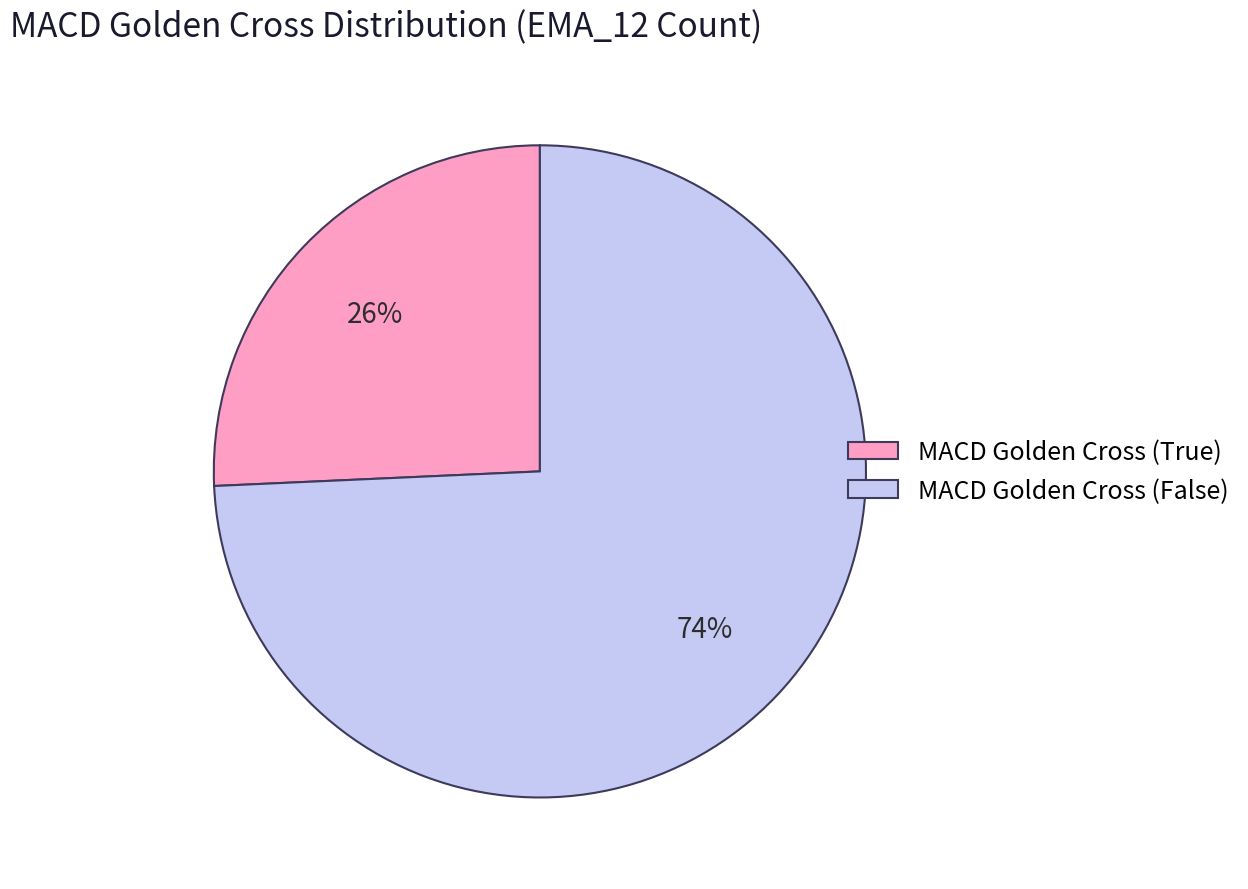

Is there any slice that represents more than half of the pie?

Yes